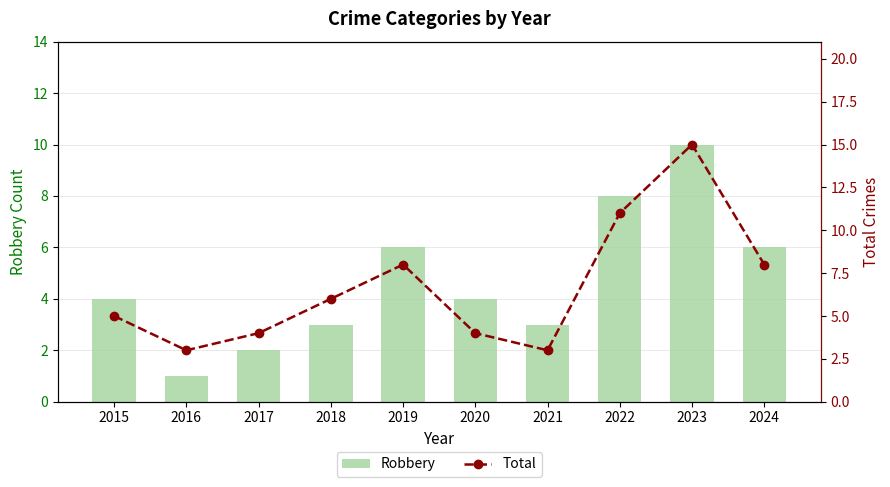

True or false: Robbery has a value of 5 at 2021.

False